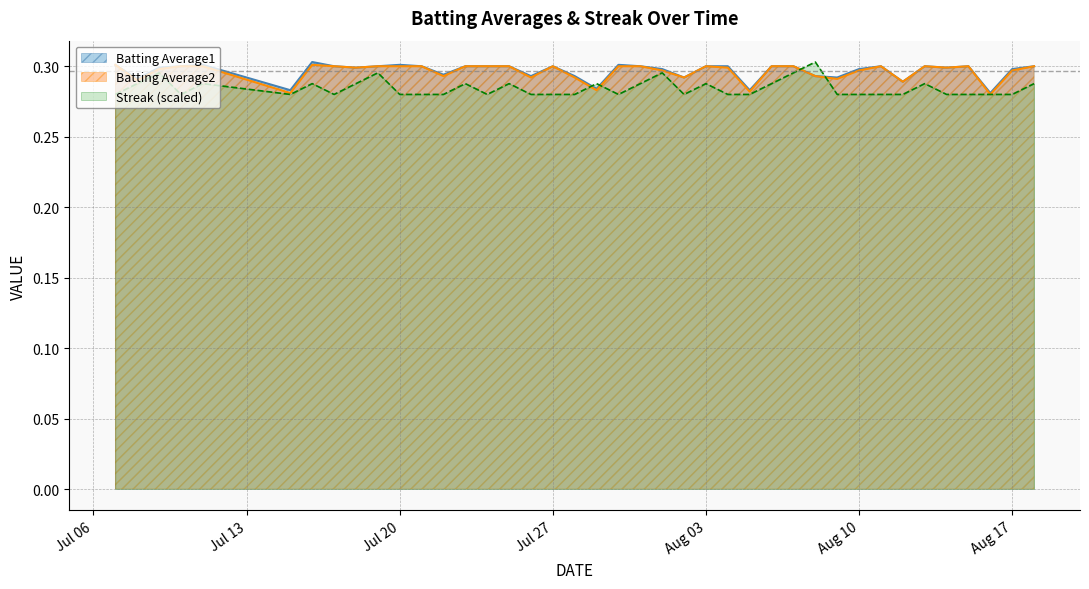

How many lines are shown in the chart?

3